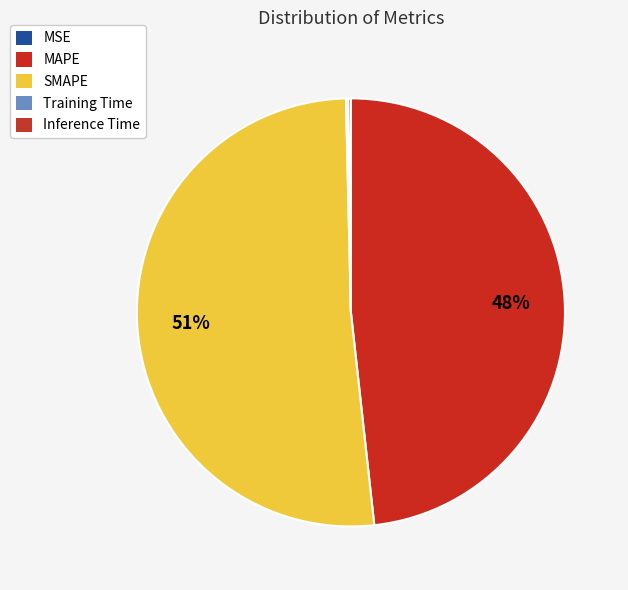

Rank the categories by value from lowest to highest.

MSE, Training Time, Inference Time, MAPE, SMAPE